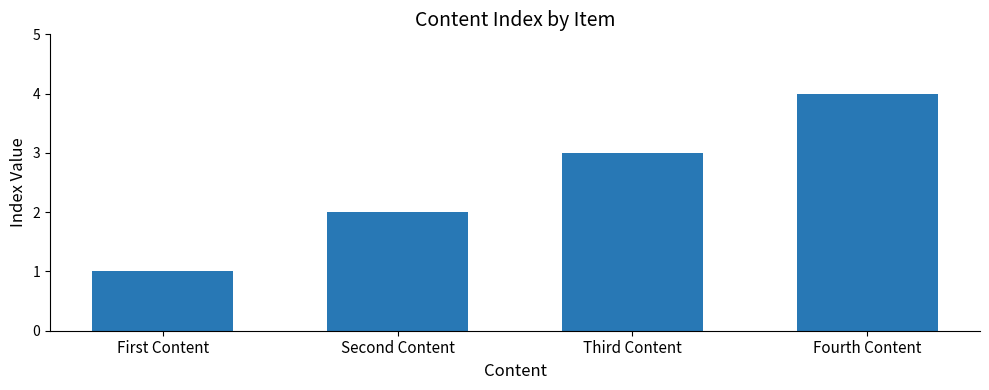

What is the difference between the values at Second Content and Third Content?

1